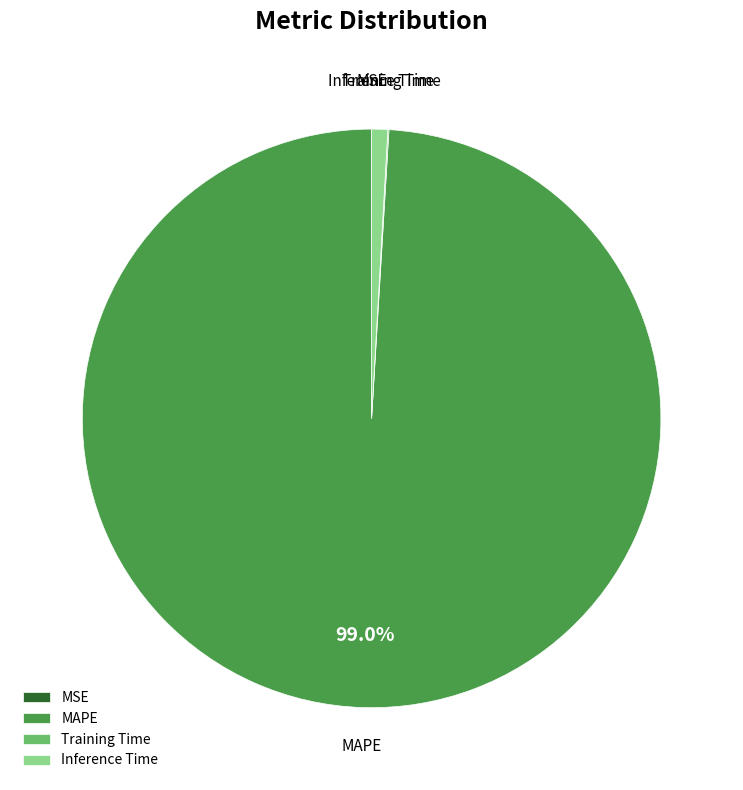

What is the majority slice?

MAPE